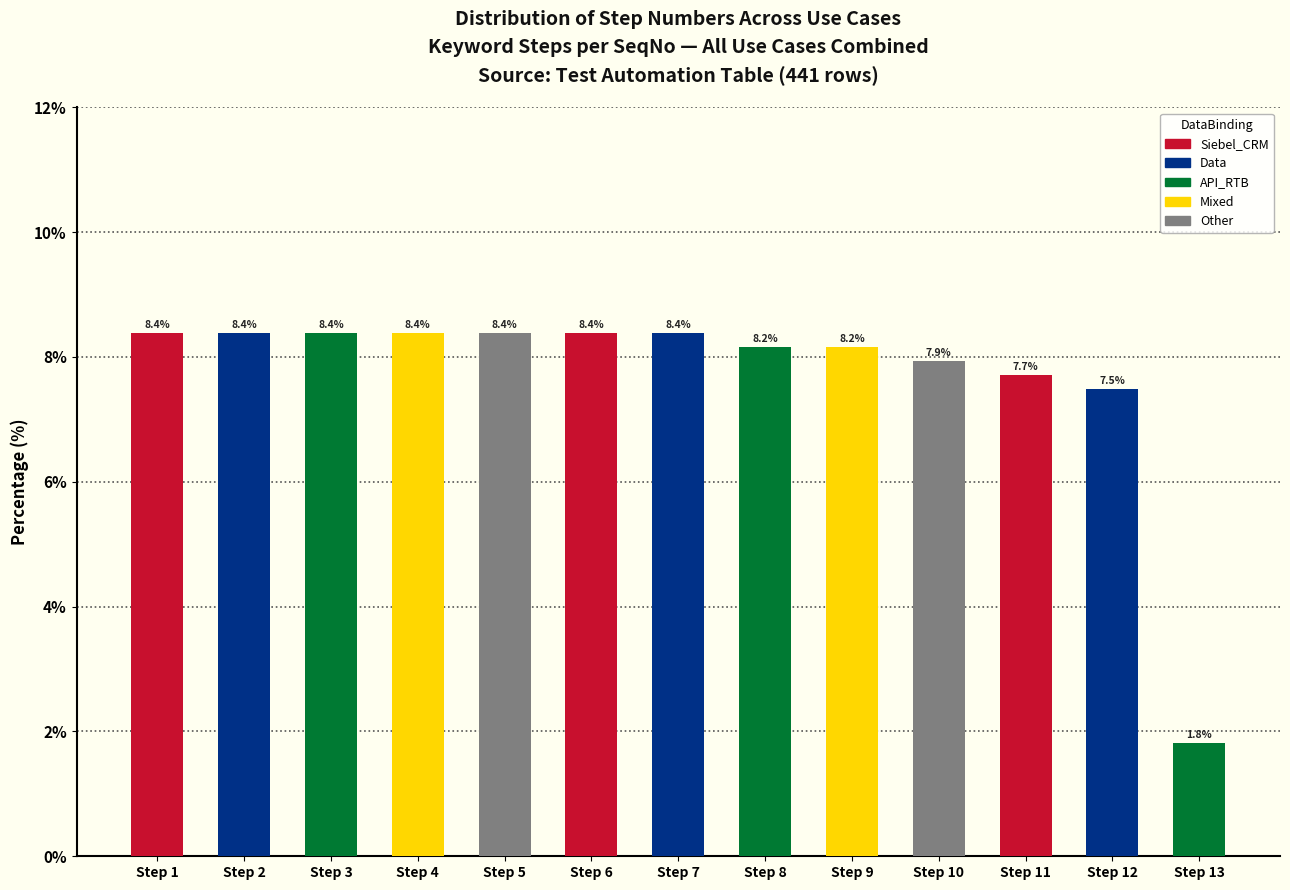

Reading left to right, transcribe all the data shown in this chart.

Step 1=8.4	Step 2=8.4	Step 3=8.4	Step 4=8.4	Step 5=8.4	Step 6=8.4	Step 7=8.4	Step 8=8.2	Step 9=8.2	Step 10=7.9	Step 11=7.7	Step 12=7.5	Step 13=1.8